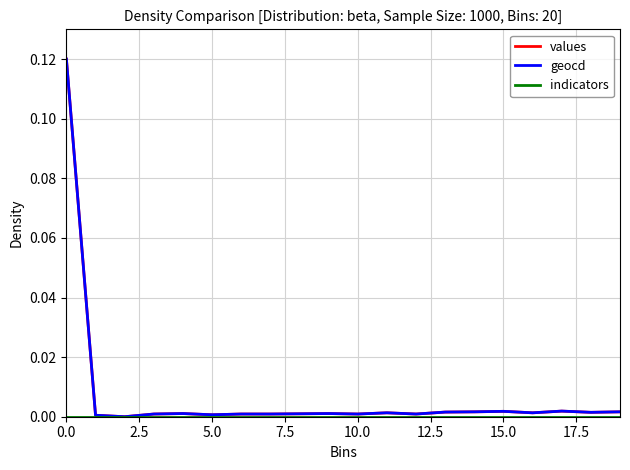

In values, how many points are higher than both neighbors (excluding endpoints)?

5